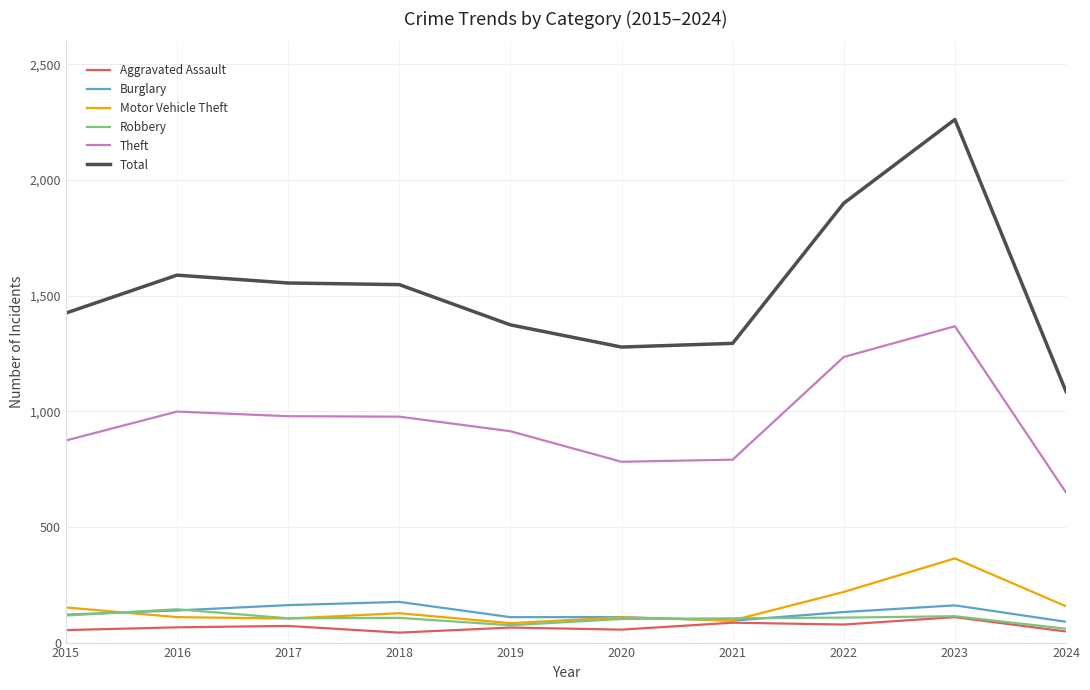

Read the Robbery value at 2018.

107